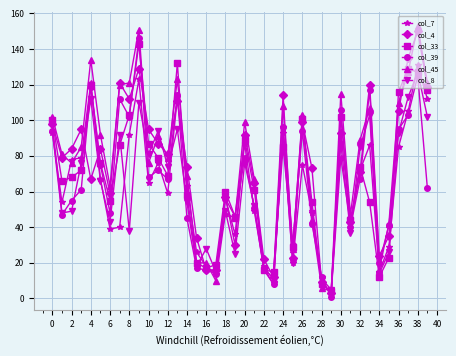

What is the greatest value displayed?

153